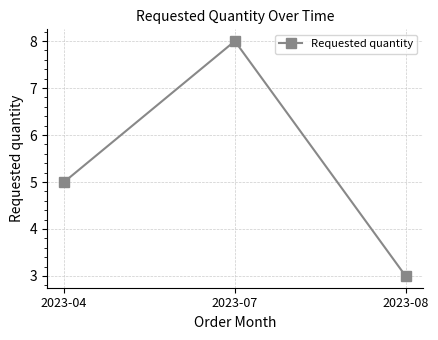

Is it true that the value at 2023-08 is 3?

True